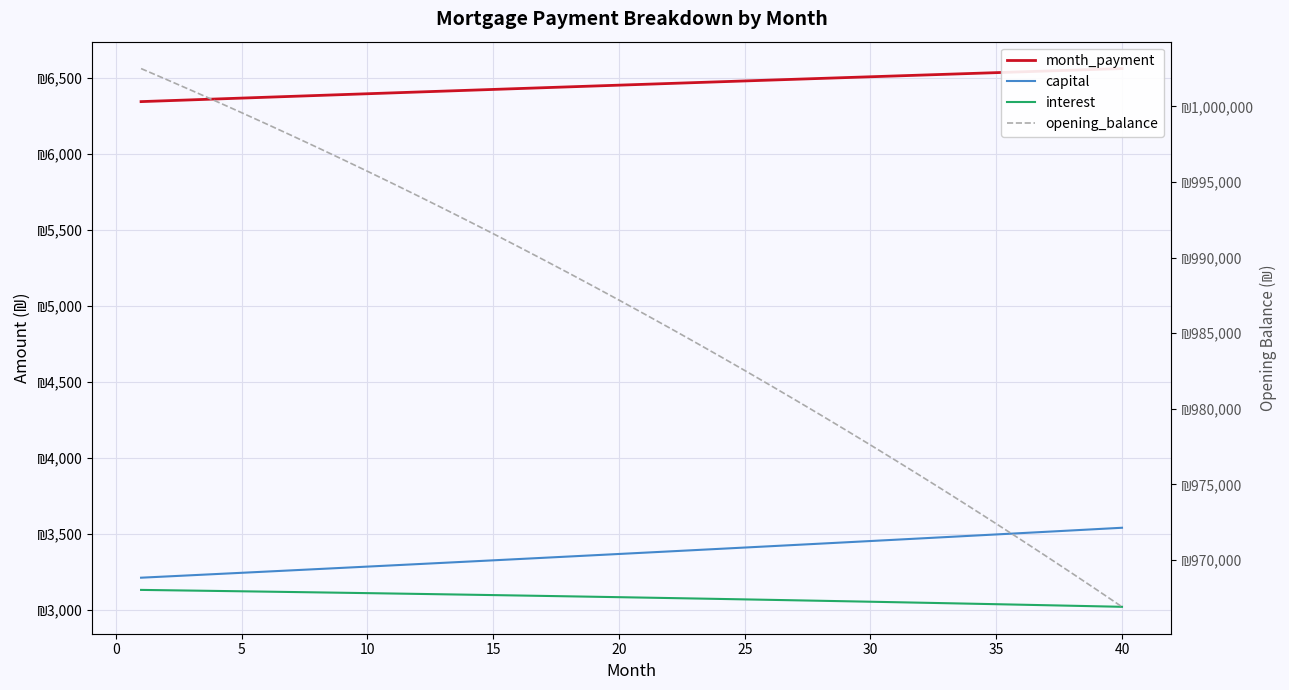

What is the difference between the second highest and minimum values in the interest series?

109.0